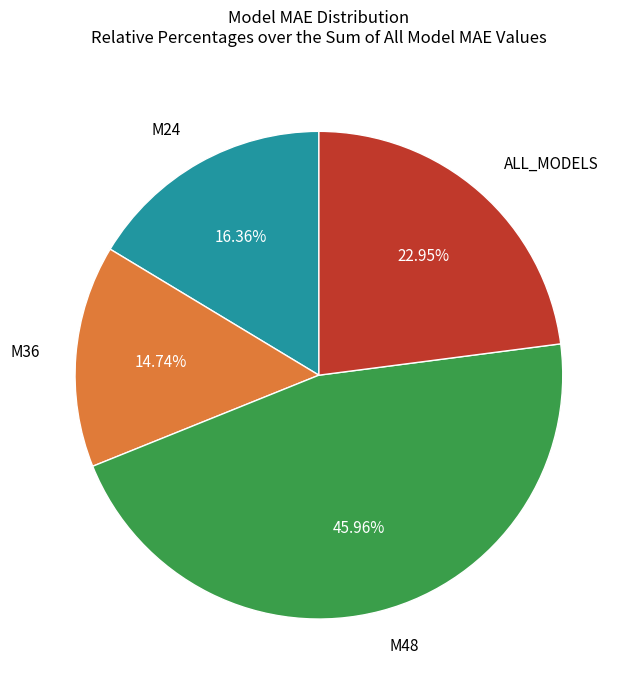

How many slices are in this pie chart?

4